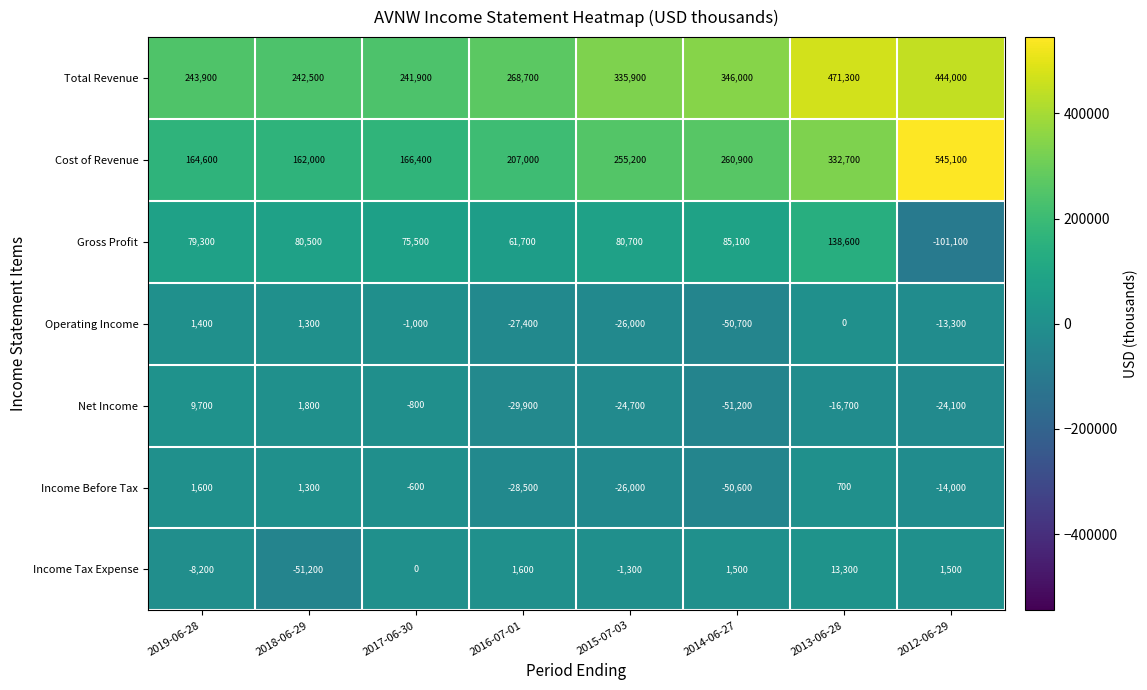

Which series has the largest total across all categories?

Total Revenue